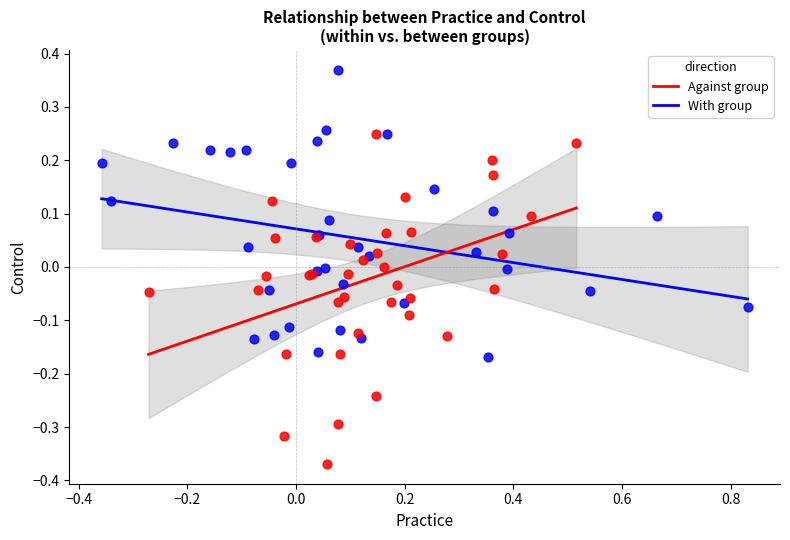

Which series has the largest Y range (max minus min)?

Against group